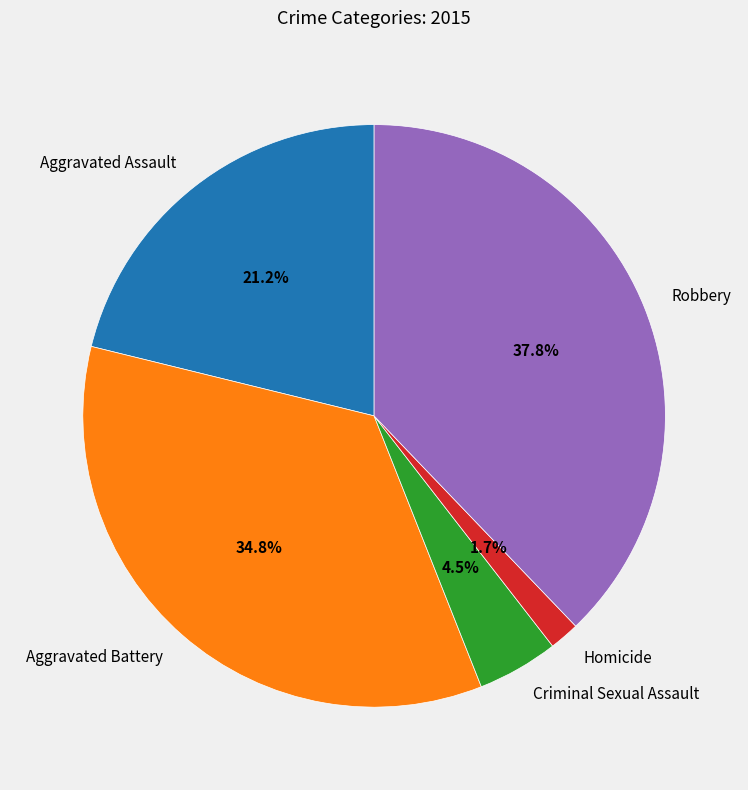

How much of the chart is everything except Homicide?

98.3%